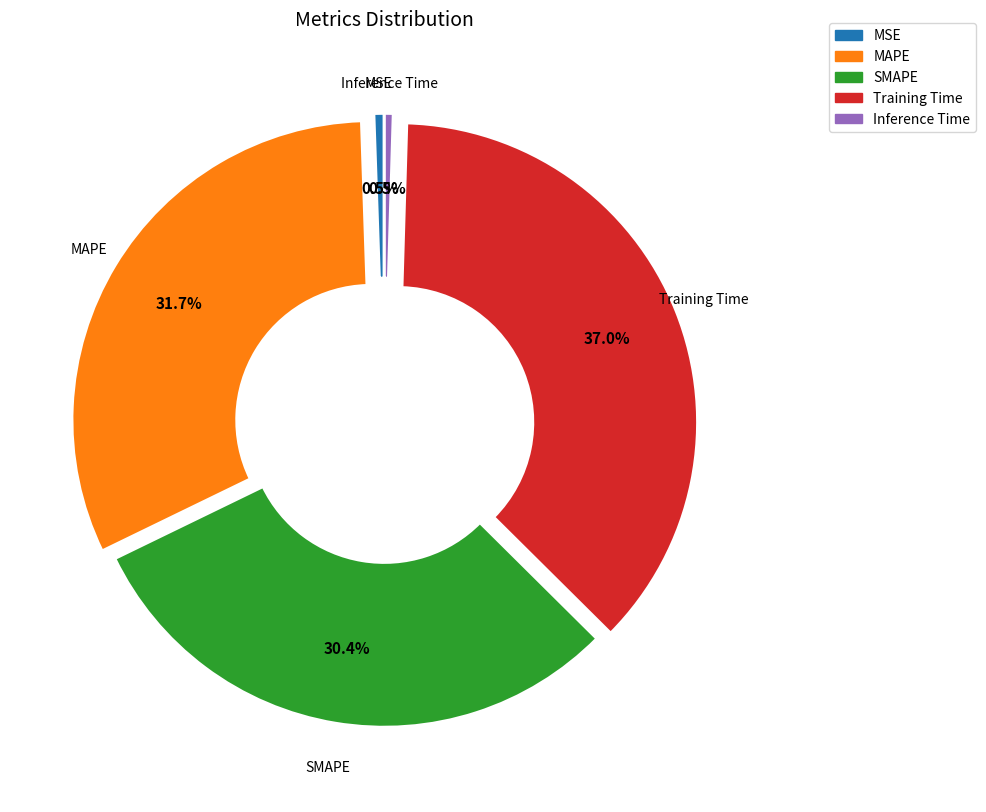

To the nearest percent, what is the difference between the Training Time and MSE slice percentages?

36%